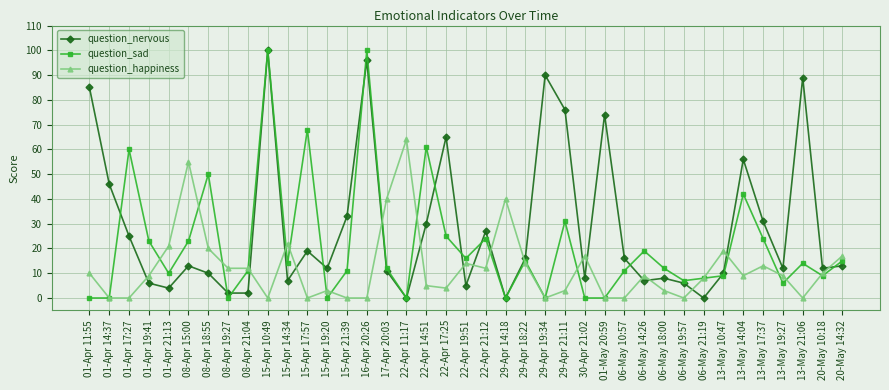

What is the highest value of the question_happiness series?

64